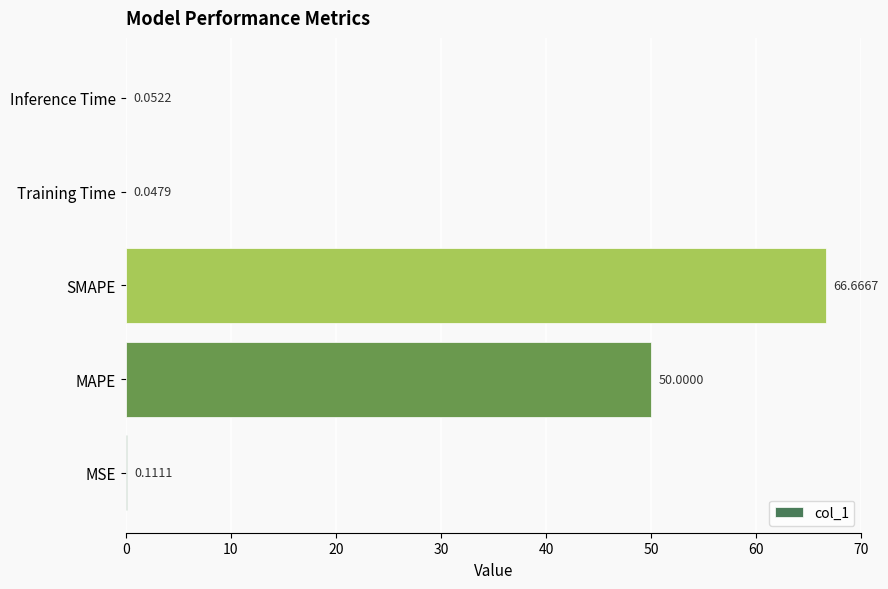

At which category does the chart reach its peak across all series?

SMAPE